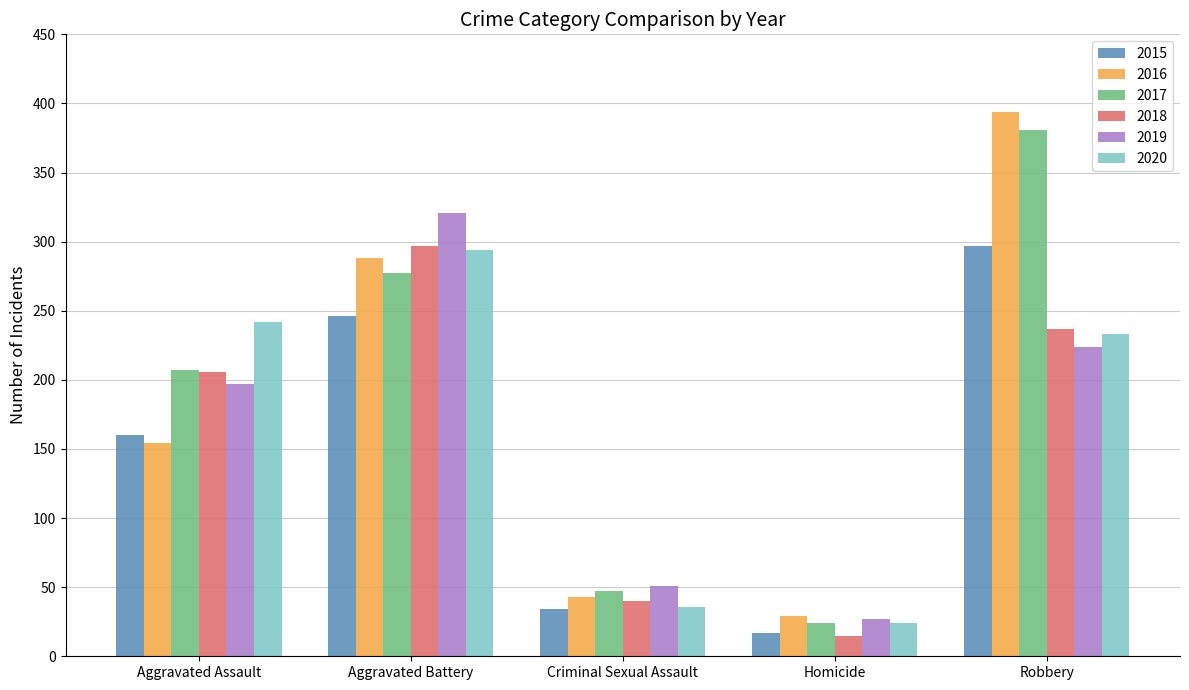

What is the minimum value shown in the chart?

15